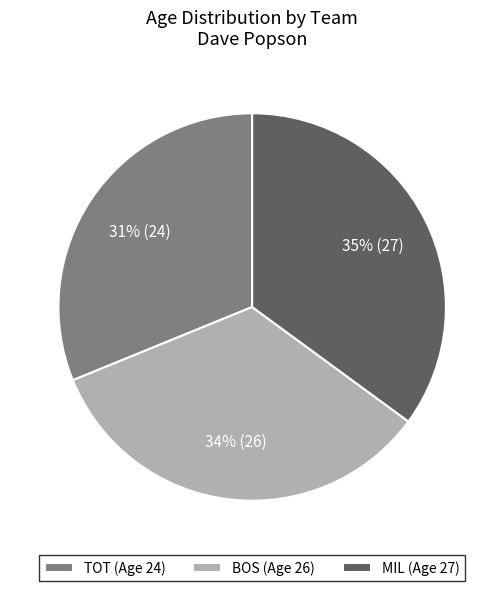

Approximately how many times larger is the value at TOT (Age 24) compared to MIL (Age 27)?

0.9